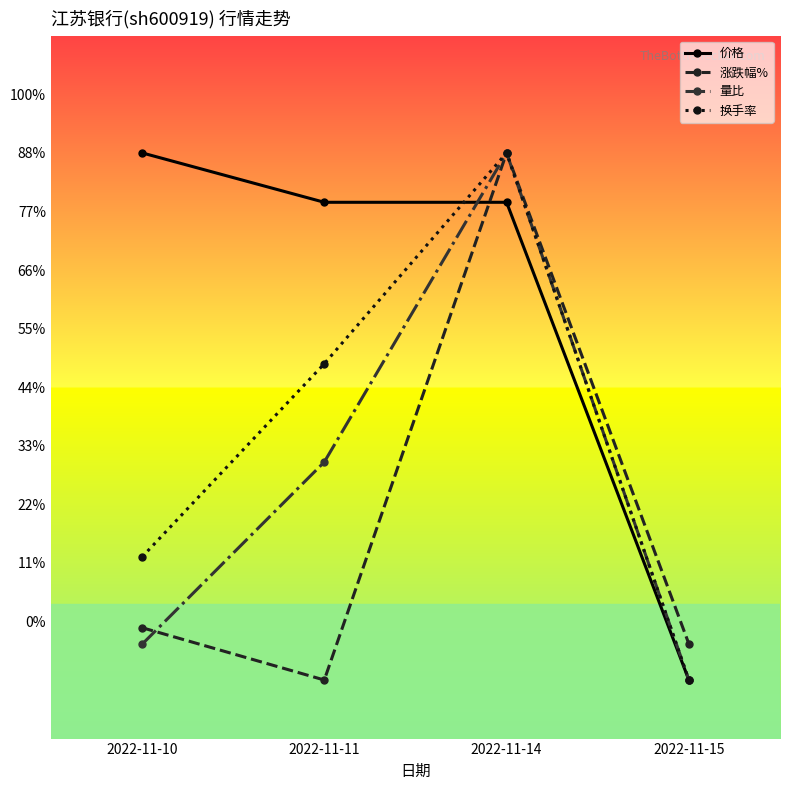

List the series in order of their overall mean, highest first.

价格, 换手率, 量比, 涨跌幅%